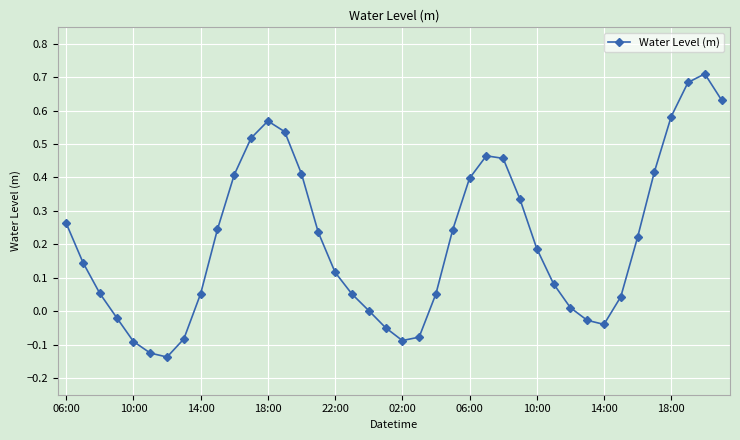

How many points are lower than both their immediate neighbors (excluding endpoints)?

3